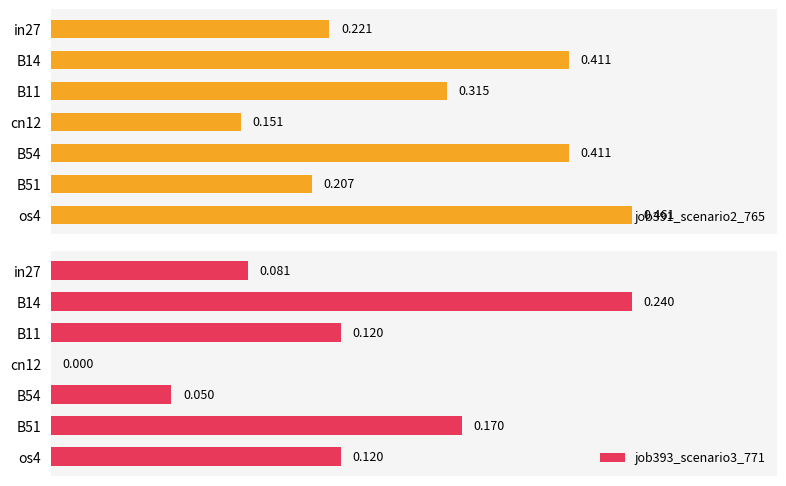

What is the sum of the job393_scenario3_771 values at os4 and in27?

0.2